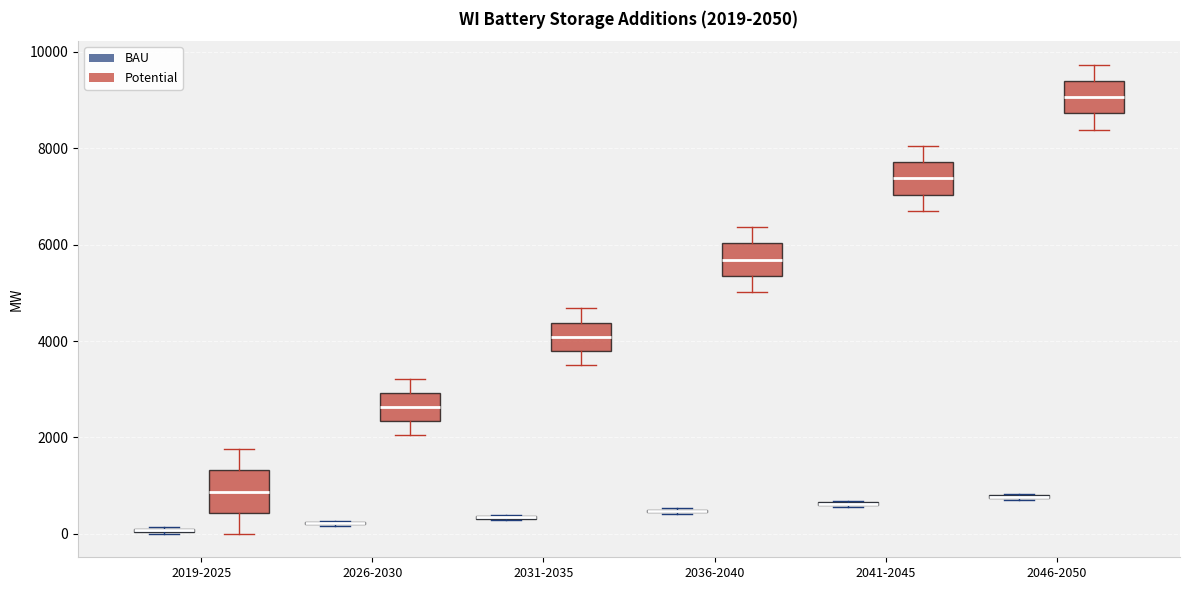

Comparing the boxes themselves (not the whiskers), which one is the tallest?

2019-2025 (Potential)